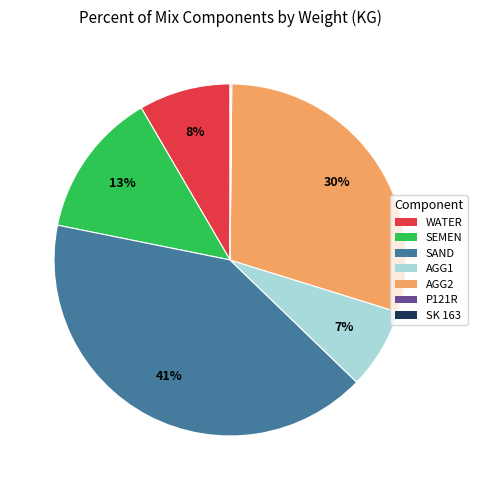

Between WATER and SAND, which is larger?

SAND